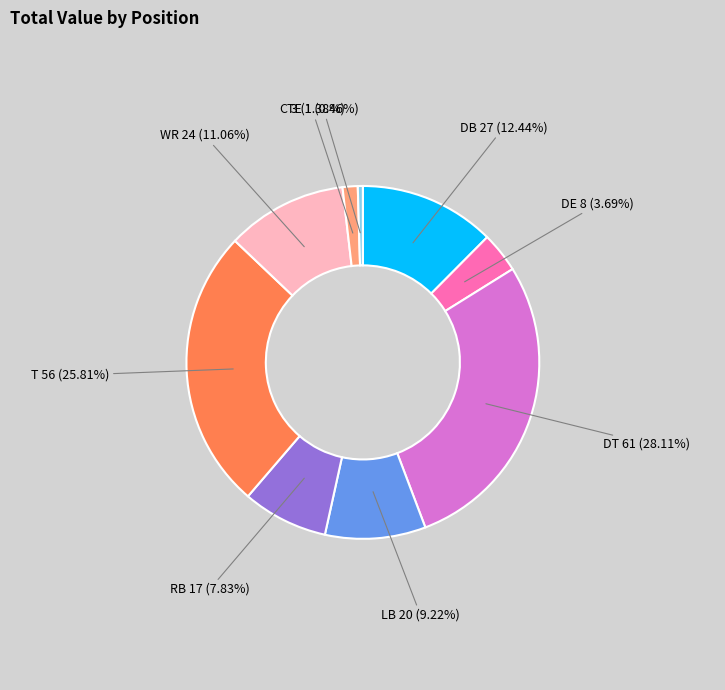

What is the smallest slice in the pie chart?

TE